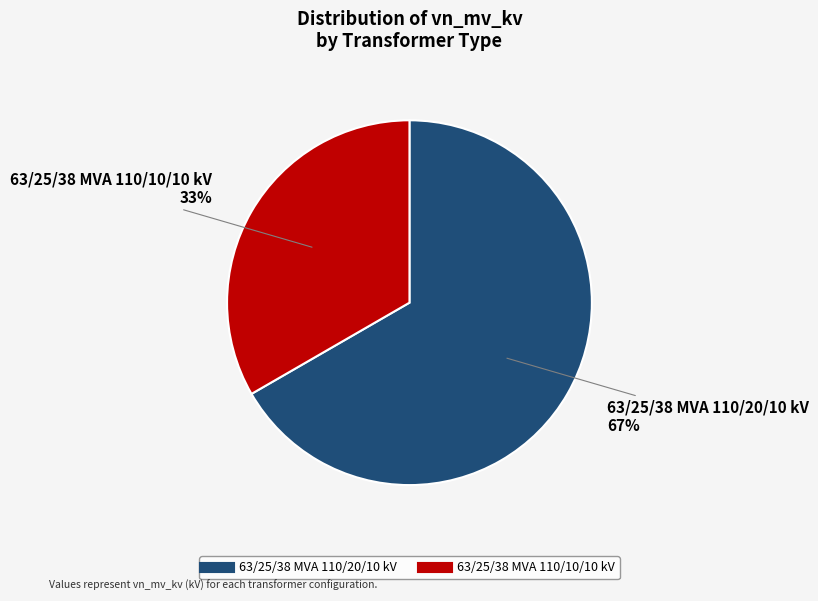

Is the sum of 63/25/38 MVA 110/20/10 kV and 63/25/38 MVA 110/10/10 kV greater than half?

Yes